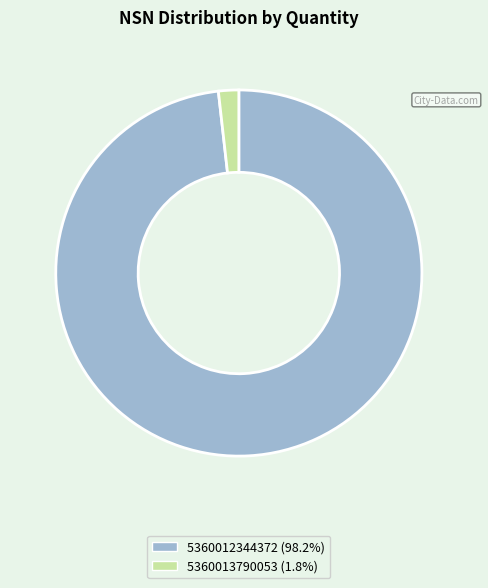

Is the sum of 5360012344372 and 5360013790053 greater than half?

Yes